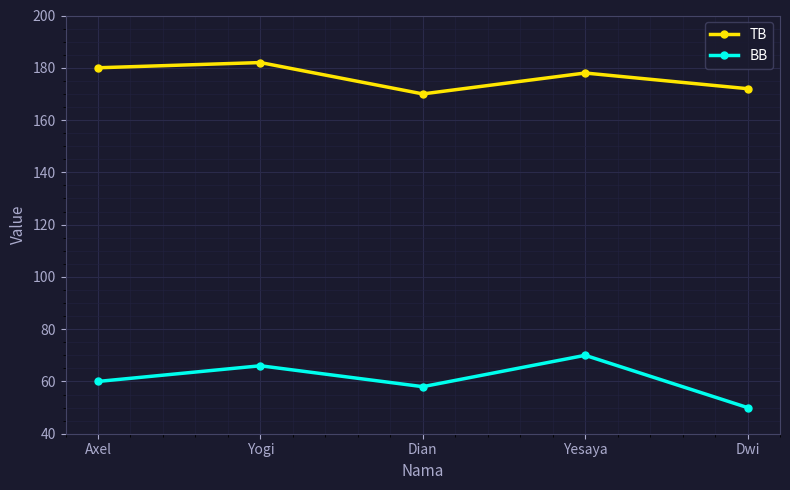

What are all the series names shown in the legend?

TB, BB